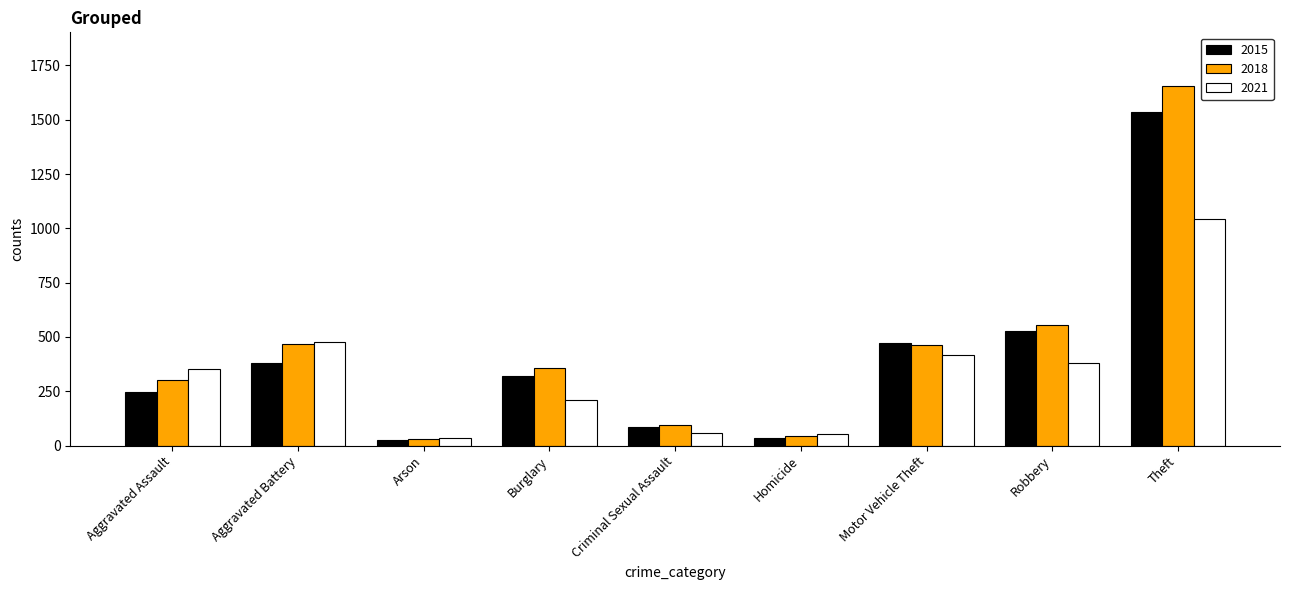

Rank the series by their maximum value, from lowest to highest.

2021, 2015, 2018